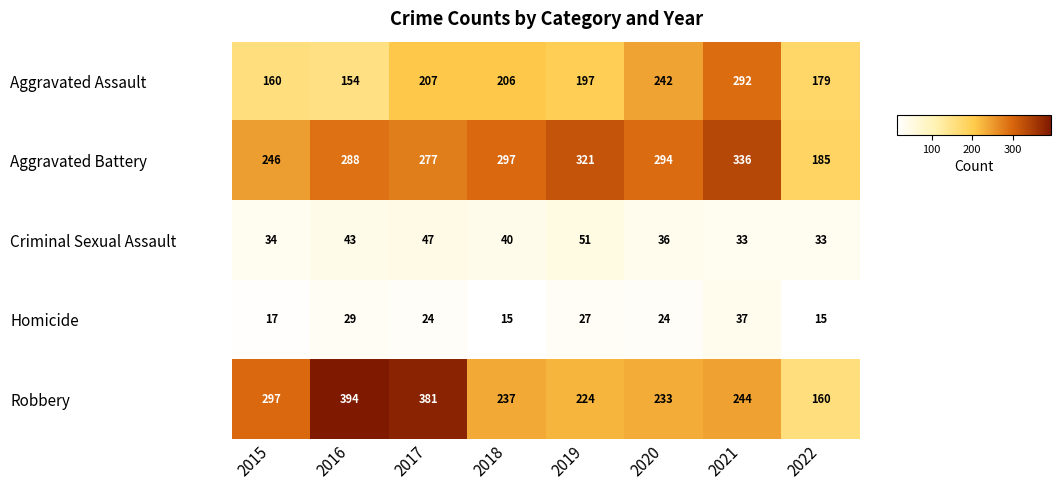

At which label does Aggravated Battery first exceed 294?

2018